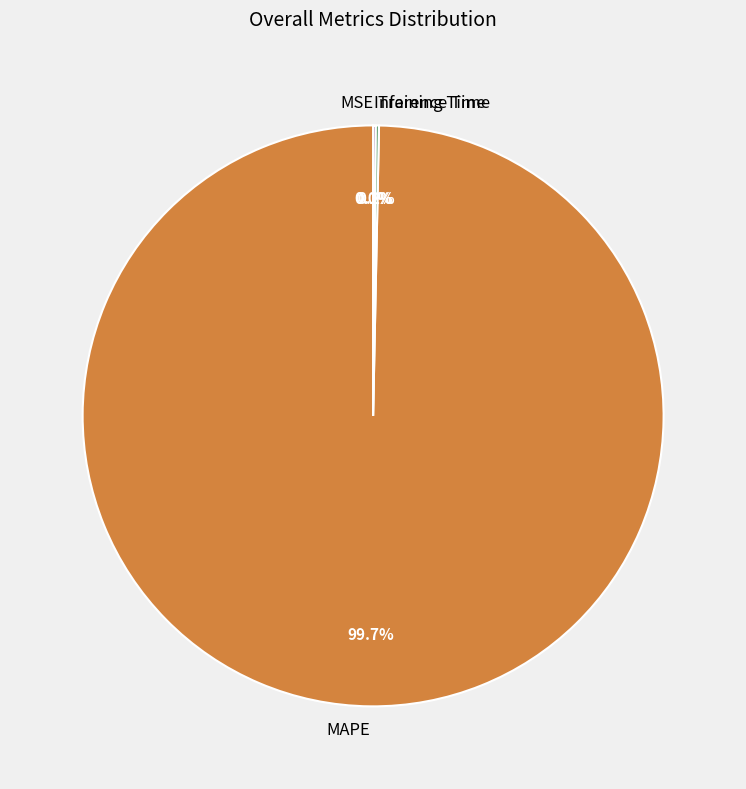

How much of the chart is everything except MAPE?

0.3%